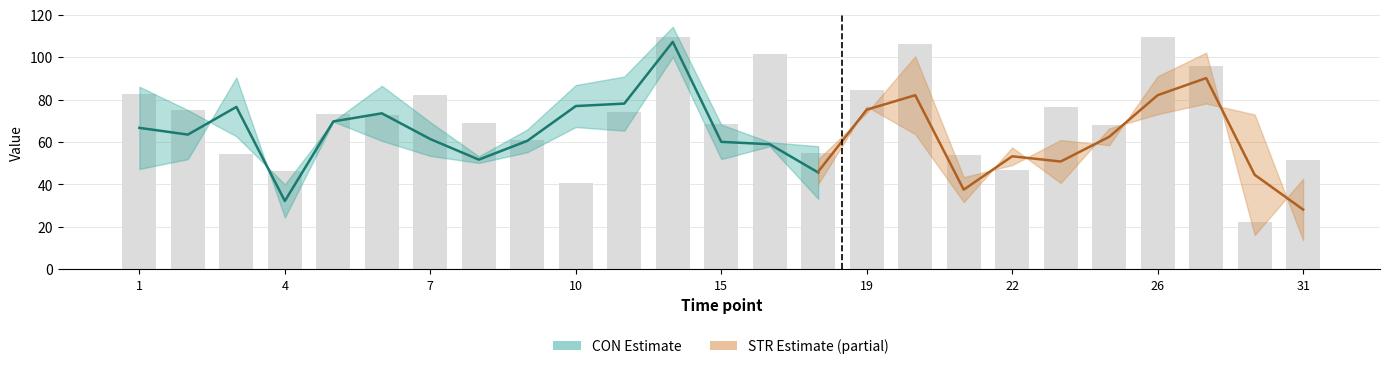

True or false: CON2 has a value of 31.4 at 31.

False